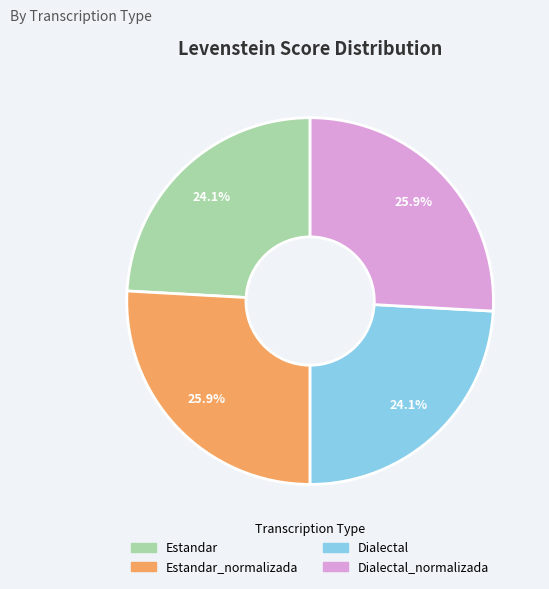

How many slices are in this pie chart?

4